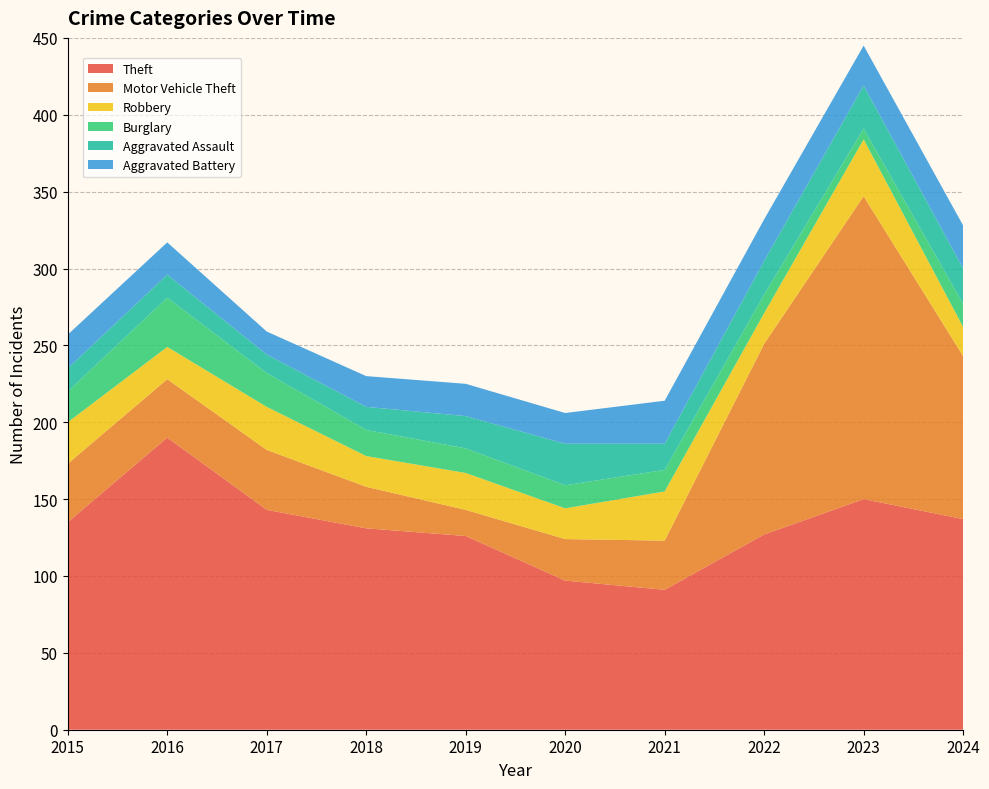

Reading left to right, what are all the values shown in this chart?

Theft: 135	190	143	131	126	97	91	127	150	137
Motor Vehicle Theft: 38	38	39	27	17	27	32	124	197	106
Robbery: 27	21	28	20	24	20	32	20	37	19
Burglary: 20	32	22	17	16	15	14	12	7	15
Aggravated Assault: 15	15	12	15	21	27	17	22	28	23
Aggravated Battery: 22	21	15	20	21	20	28	27	26	28